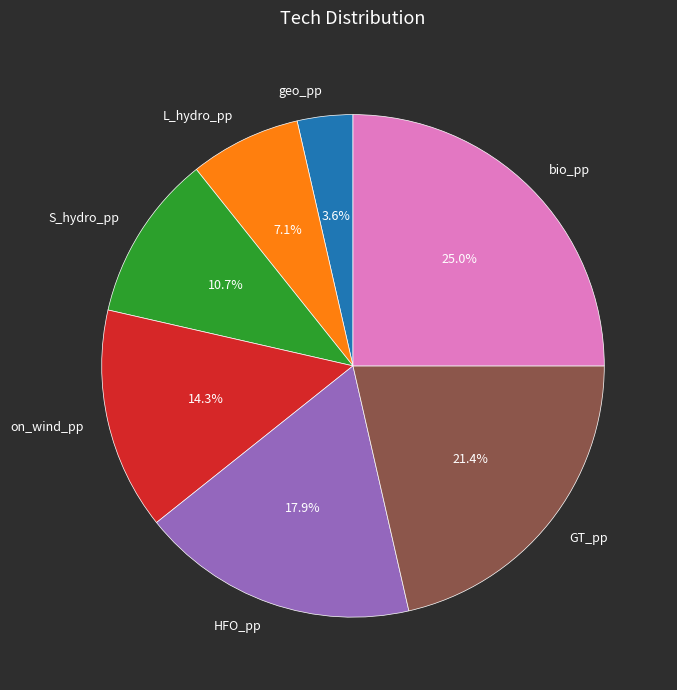

Do geo_pp and S_hydro_pp together represent more than half of the pie?

No